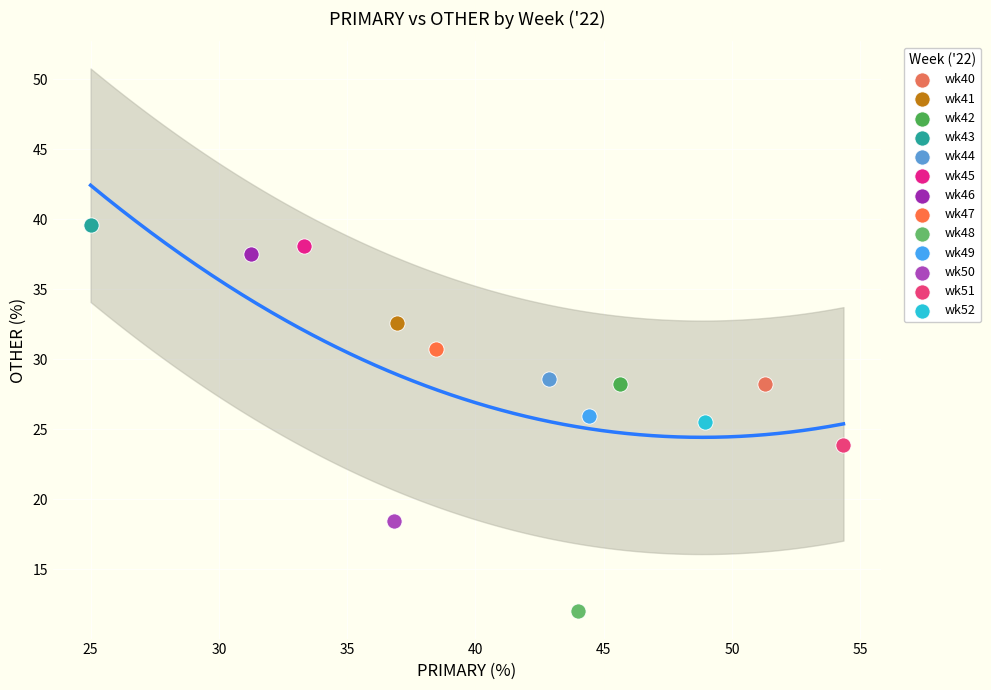

Which series reaches the minimum Y coordinate?

wk48